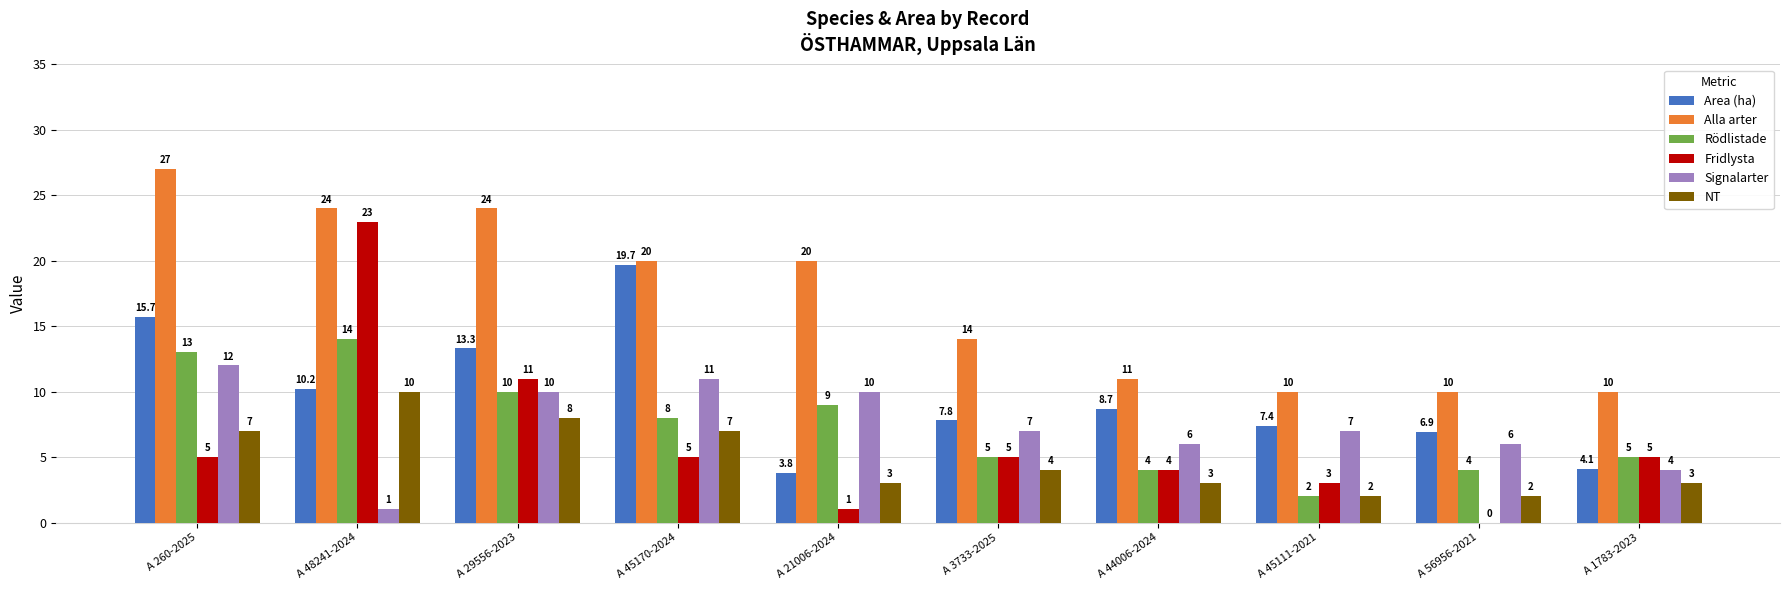

What is the total value across all series at A 21006-2024?

46.8